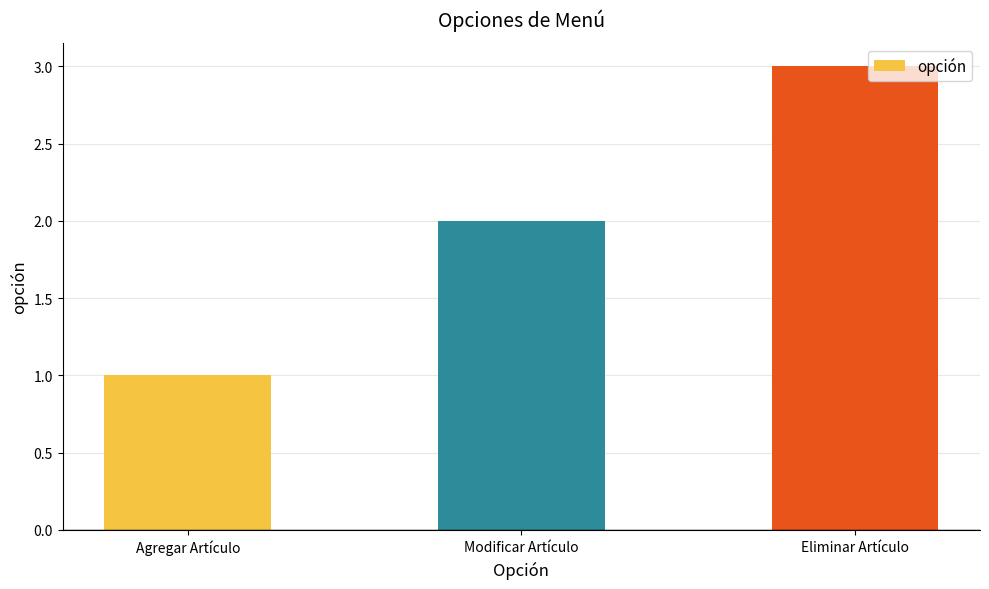

List the labels in order of value, largest first.

Eliminar Artículo, Modificar Artículo, Agregar Artículo